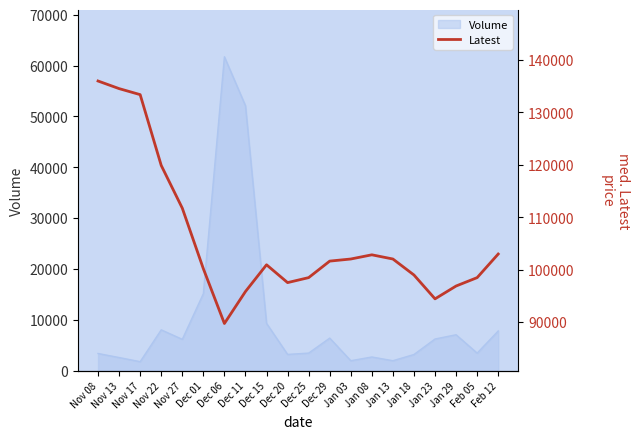

At which category does the chart reach its minimum across all series?

Dec 06